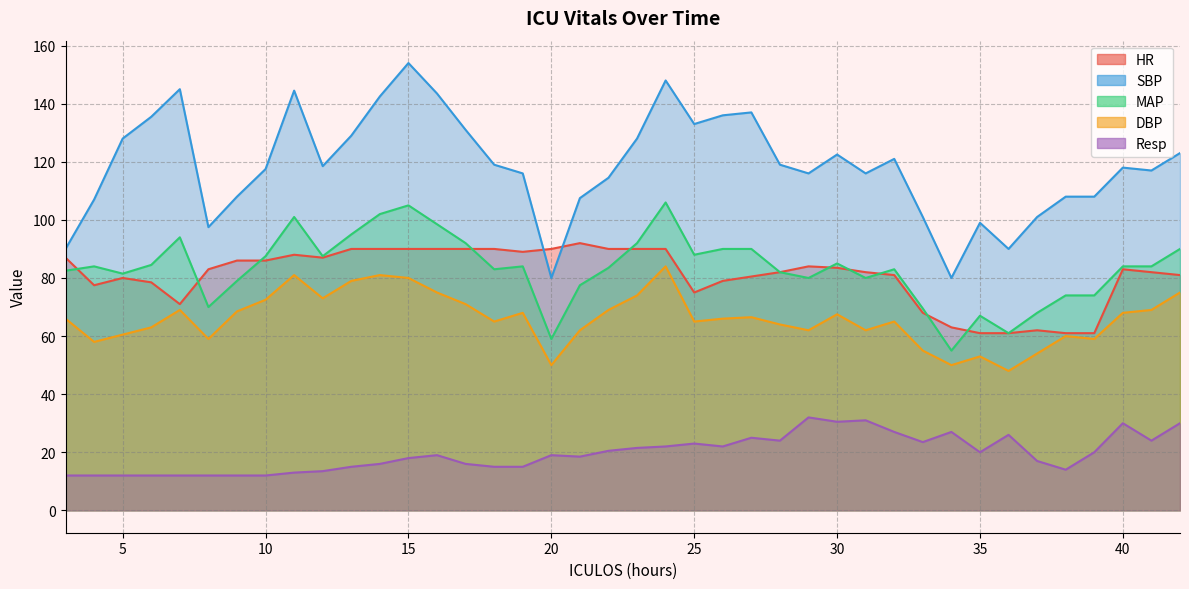

Reading left to right, list all the values displayed in this chart.

HR: 87.0	77.5	80.0	78.5	71.0	83.0	86.0	86.0	88.0	87.0	90.0	90.0	90.0	90.0	90.0	90.0	89.0	90.0	92.0	90.0	90.0	90.0	75.0	79.0	80.5	82.0	84.0	83.5	82.0	81.0	68.0	63.0	61.0	61.0	62.0	61.0	61.0	83.0	82.0	81.0
SBP: 90.0	107.0	128.0	135.5	145.0	97.5	108.0	117.5	144.5	118.5	129.0	142.5	154.0	143.5	131.0	119.0	116.0	80.0	107.5	114.5	128.0	148.0	133.0	136.0	137.0	119.0	116.0	122.5	116.0	121.0	101.0	80.0	99.0	90.0	101.0	108.0	108.0	118.0	117.0	123.0
MAP: 82.5	84.0	81.5	84.5	94.0	70.0	79.0	87.5	101.0	87.5	95.0	102.0	105.0	98.5	92.0	83.0	84.0	59.0	77.5	83.5	92.0	106.0	88.0	90.0	90.0	82.0	80.0	85.0	80.0	83.0	69.5	55.0	67.0	61.0	68.0	74.0	74.0	84.0	84.0	90.0
DBP: 66.0	58.0	60.5	63.0	69.0	59.0	68.5	72.5	81.0	73.0	79.0	81.0	80.0	75.0	71.0	65.0	68.0	50.0	62.0	69.0	74.0	84.0	65.0	66.0	66.5	64.0	62.0	67.5	62.0	65.0	55.0	50.0	53.0	48.0	54.0	60.0	59.0	68.0	69.0	75.0
Resp: 12.0	12.0	12.0	12.0	12.0	12.0	12.0	12.0	13.0	13.5	15.0	16.0	18.0	19.0	16.0	15.0	15.0	19.0	18.5	20.5	21.5	22.0	23.0	22.0	25.0	24.0	32.0	30.5	31.0	27.0	23.5	27.0	20.0	26.0	17.0	14.0	20.0	30.0	24.0	30.0